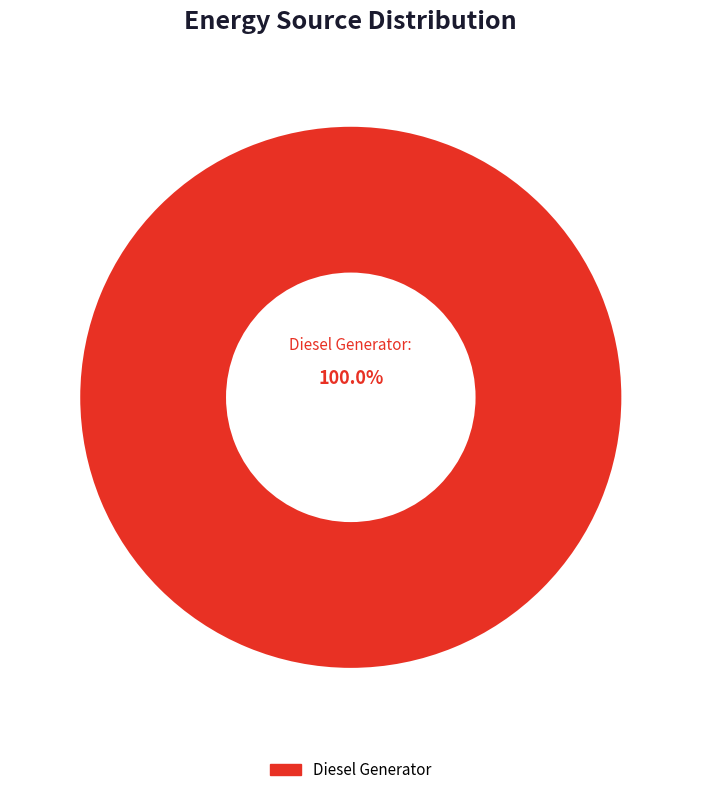

Does any single category account for the majority?

Yes